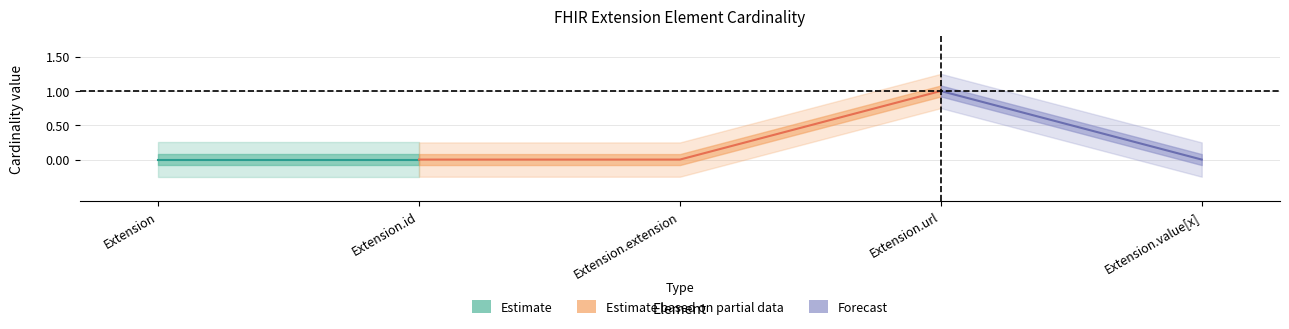

Where is Base Min nearest to the value 0?

Extension